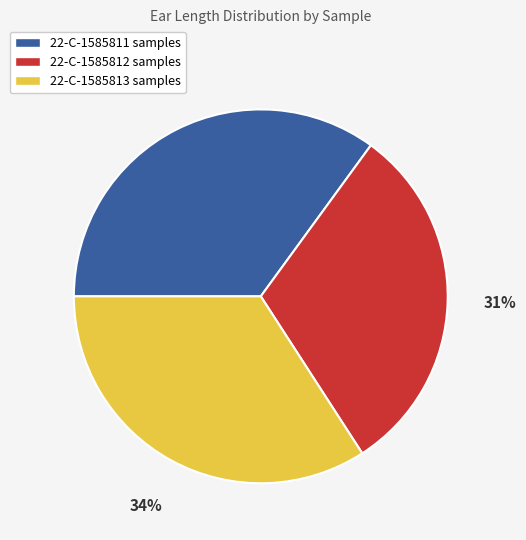

Is it true that 22-C-1585812 samples is 31% of the pie?

True